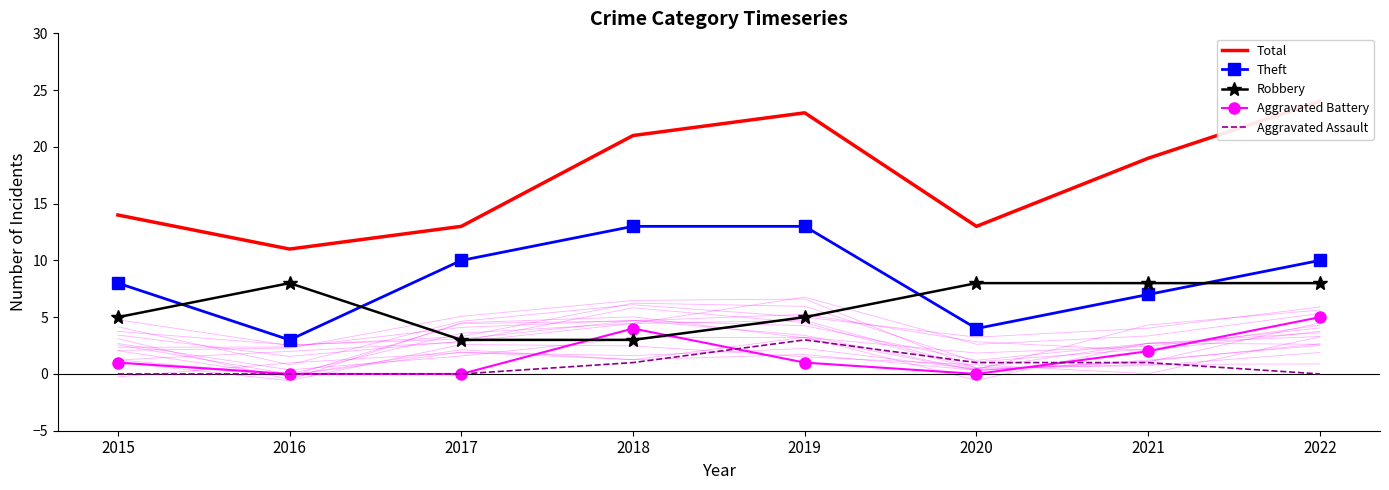

What is the value of the Theft point at the 7th from the left?

7